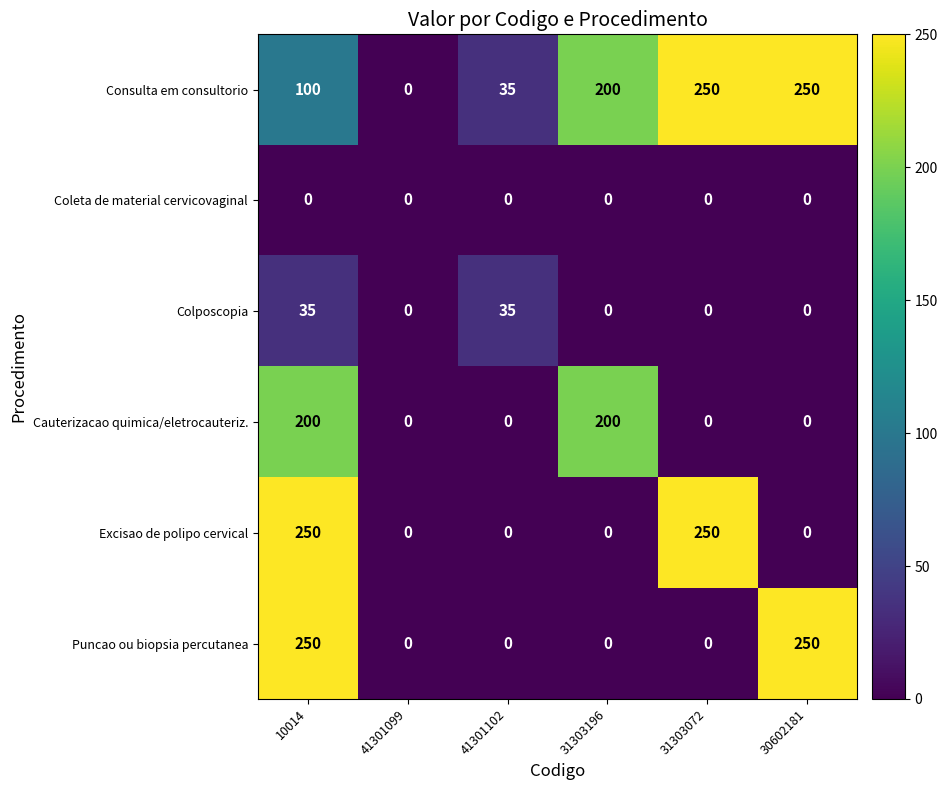

How many categories are shown in the chart?

6